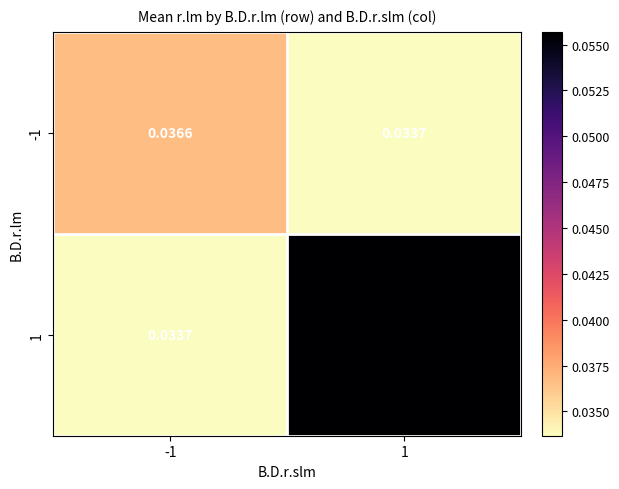

List the series in order of their peak value, lowest first.

-1, 1